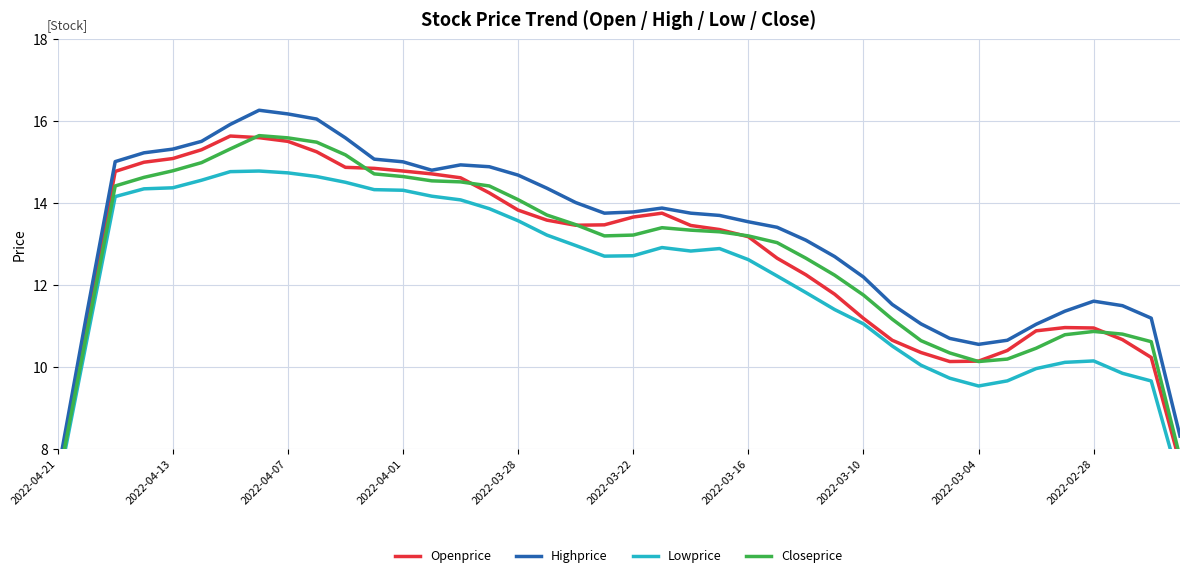

The value of Closeprice at 2022-03-10 is 11.8. True or false?

True